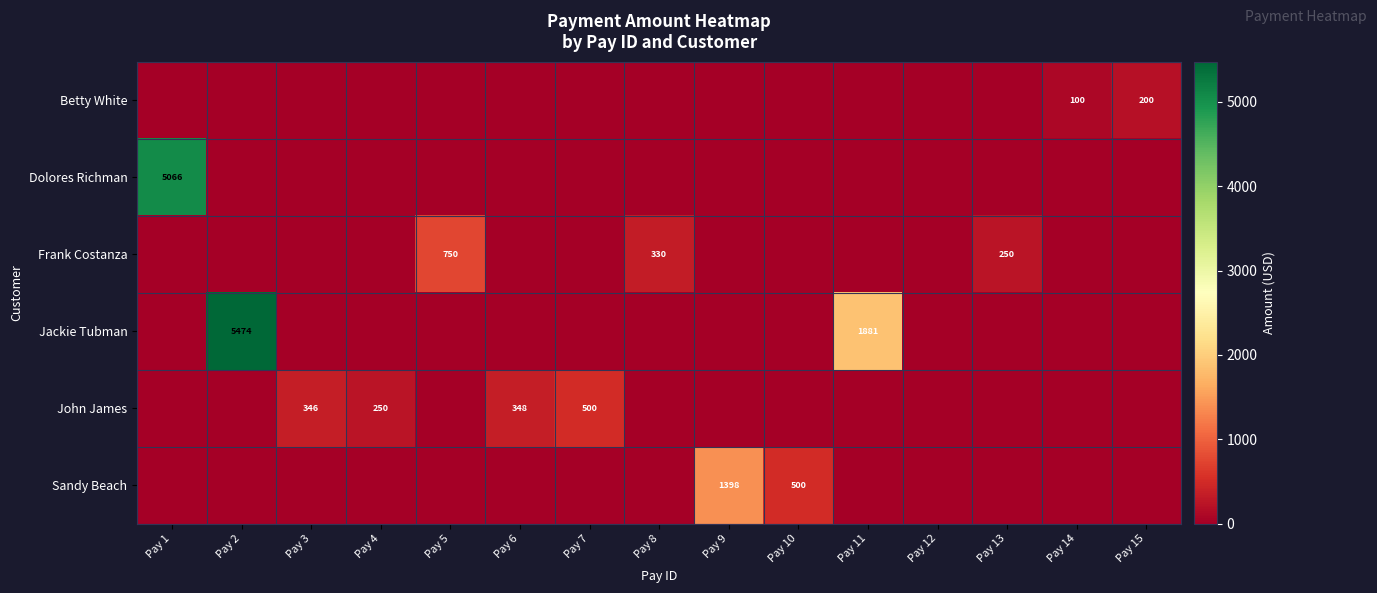

The Frank Costanza series shows 750 at Pay 5. True or false?

True